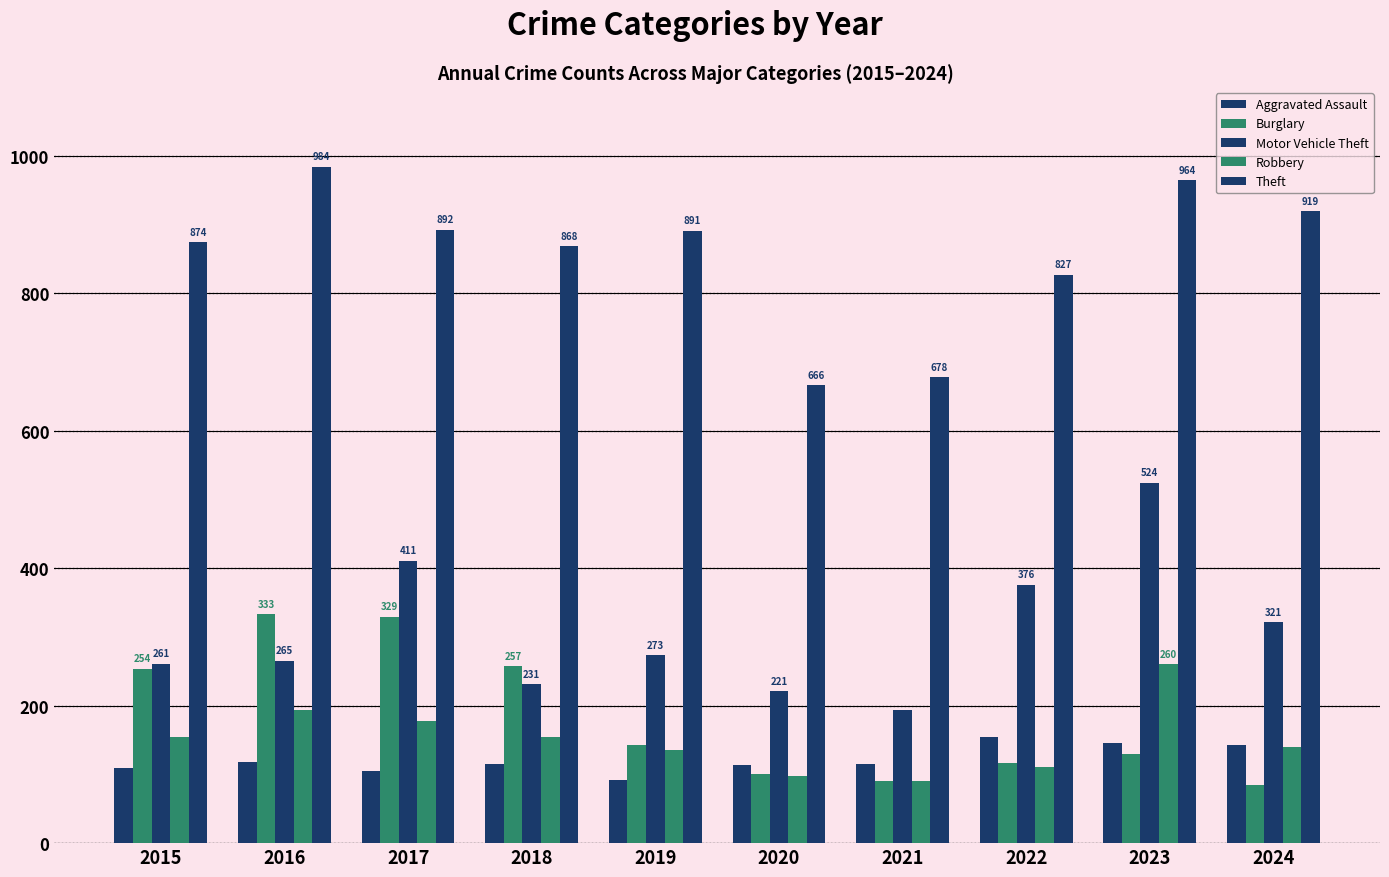

What is the average value of the Burglary series?

184